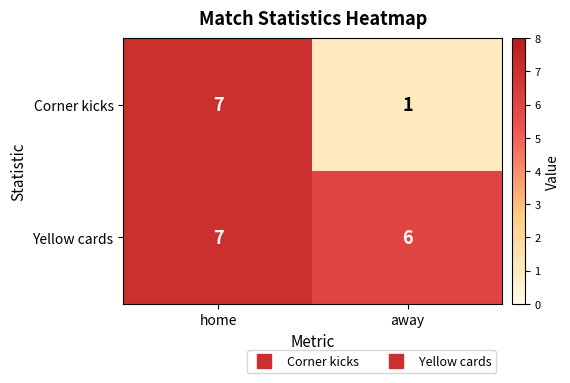

Is it true that Corner kicks equals 2 at away?

False